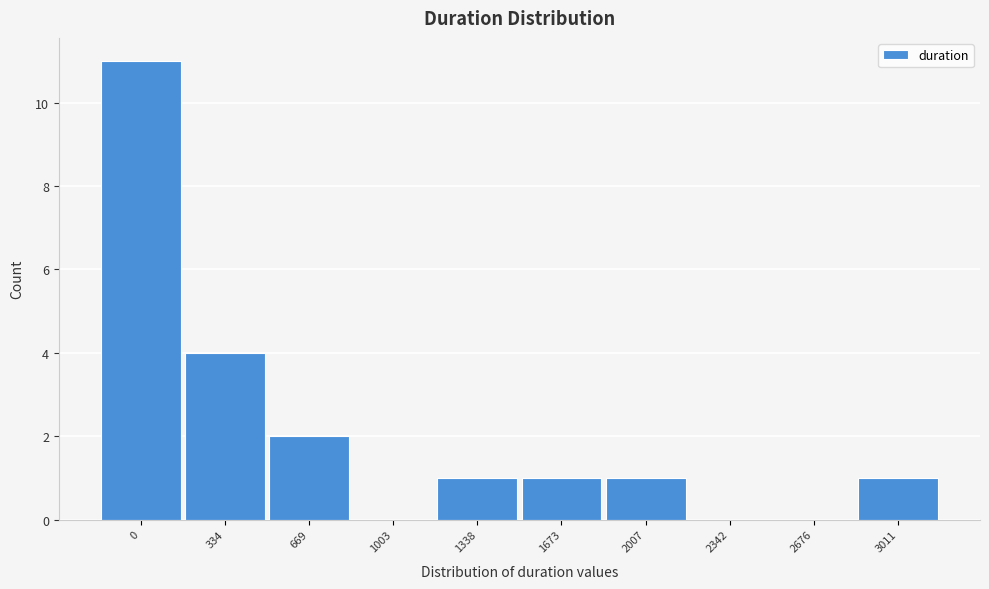

Reading left to right, list all the values displayed in this chart.

0=11	334=4	669=2	1003=0	1338=1	1673=1	2007=1	2342=0	2676=0	3011=1